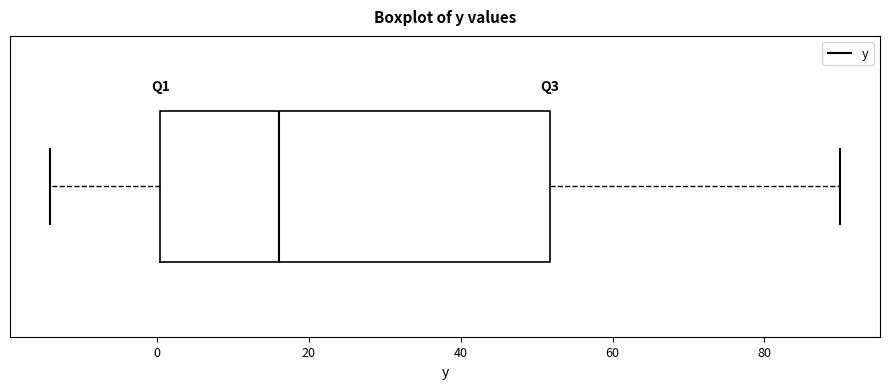

Where does the median line of the box sit on the x-axis? The values are not printed on the chart, so give them approximately, as read against the axis.

16